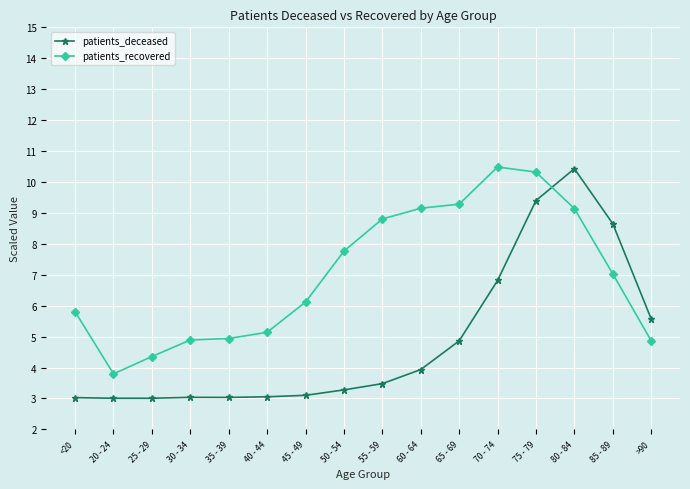

What is the difference between the second highest and minimum values in the patients_deceased series?

6.4